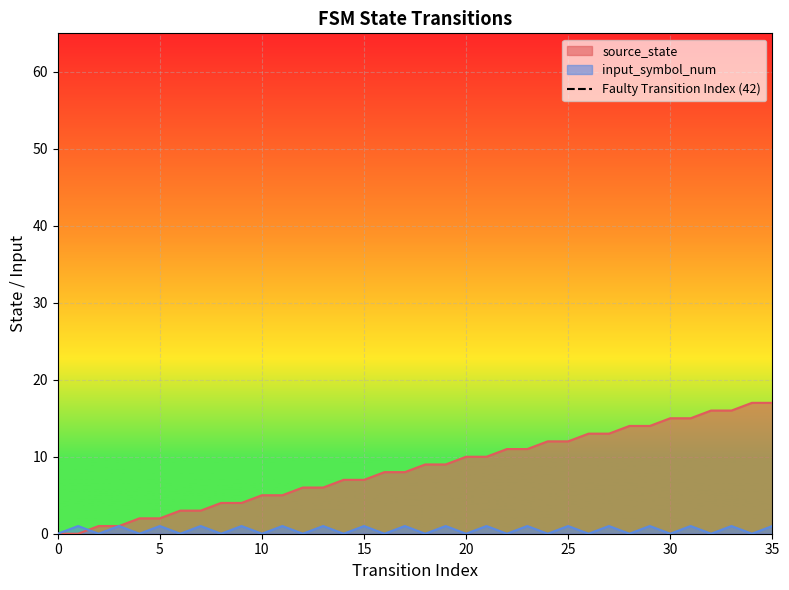

What is the maximum value for source_state?

17